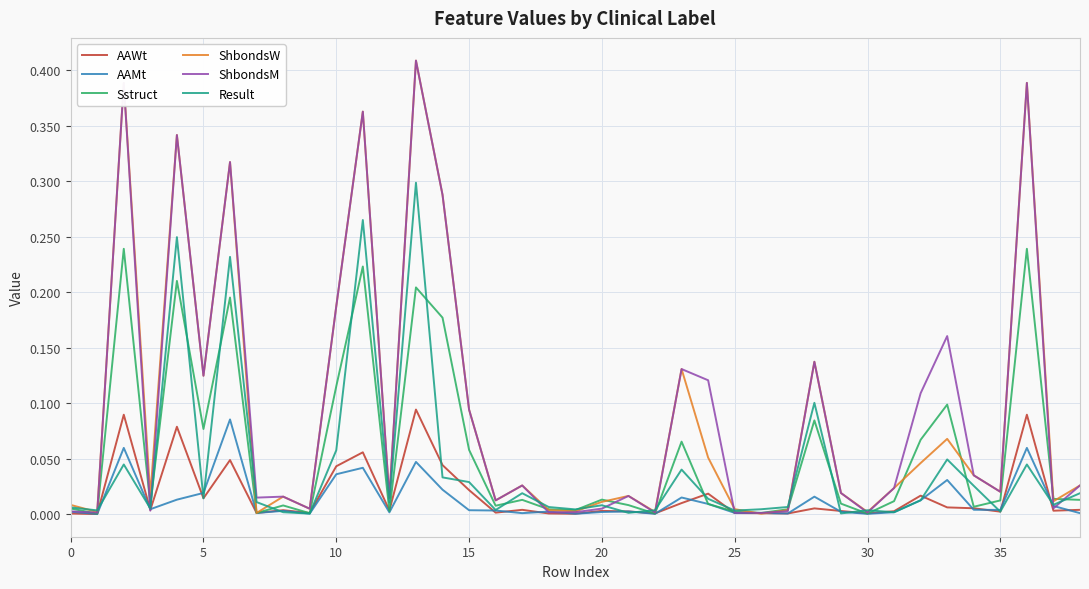

Reading right to left, what are all the values shown in this chart?

AAWt: 0.0	0.0	0.1	0.0	0.0	0.0	0.0	0.0	0.0	0.0	0.0	0.0	0.0	0.0	0.0	0.0	0.0	0.0	0.0	0.0	0.0	0.0	0.0	0.0	0.0	0.1	0.0	0.1	0.0	0.0	0.0	0.0	0.0	0.0	0.1	0.0	0.1	0.0	0.0
AAMt: 0.0	0.0	0.1	0.0	0.0	0.0	0.0	0.0	0.0	0.0	0.0	0.0	0.0	0.0	0.0	0.0	0.0	0.0	0.0	0.0	0.0	0.0	0.0	0.0	0.0	0.0	0.0	0.0	0.0	0.0	0.0	0.0	0.1	0.0	0.0	0.0	0.1	0.0	0.0
Sstruct: 0.0	0.0	0.2	0.0	0.0	0.1	0.1	0.0	0.0	0.0	0.1	0.0	0.0	0.0	0.0	0.1	0.0	0.0	0.0	0.0	0.0	0.0	0.0	0.1	0.2	0.2	0.0	0.2	0.1	0.0	0.0	0.0	0.2	0.1	0.2	0.0	0.2	0.0	0.0
ShbondsW: 0.0	0.0	0.4	0.0	0.0	0.1	0.0	0.0	0.0	0.0	0.1	0.0	0.0	0.0	0.1	0.1	0.0	0.0	0.0	0.0	0.0	0.0	0.0	0.1	0.3	0.4	0.0	0.4	0.2	0.0	0.0	0.0	0.3	0.1	0.3	0.0	0.4	0.0	0.0
ShbondsM: 0.0	0.0	0.4	0.0	0.0	0.2	0.1	0.0	0.0	0.0	0.1	0.0	0.0	0.0	0.1	0.1	0.0	0.0	0.0	0.0	0.0	0.0	0.0	0.1	0.3	0.4	0.0	0.4	0.2	0.0	0.0	0.0	0.3	0.1	0.3	0.0	0.4	0.0	0.0
Result: 0.0	0.0	0.0	0.0	0.0	0.0	0.0	0.0	0.0	0.0	0.1	0.0	0.0	0.0	0.0	0.0	0.0	0.0	0.0	0.0	0.0	0.0	0.0	0.0	0.0	0.3	0.0	0.3	0.1	0.0	0.0	0.0	0.2	0.0	0.2	0.0	0.0	0.0	0.0